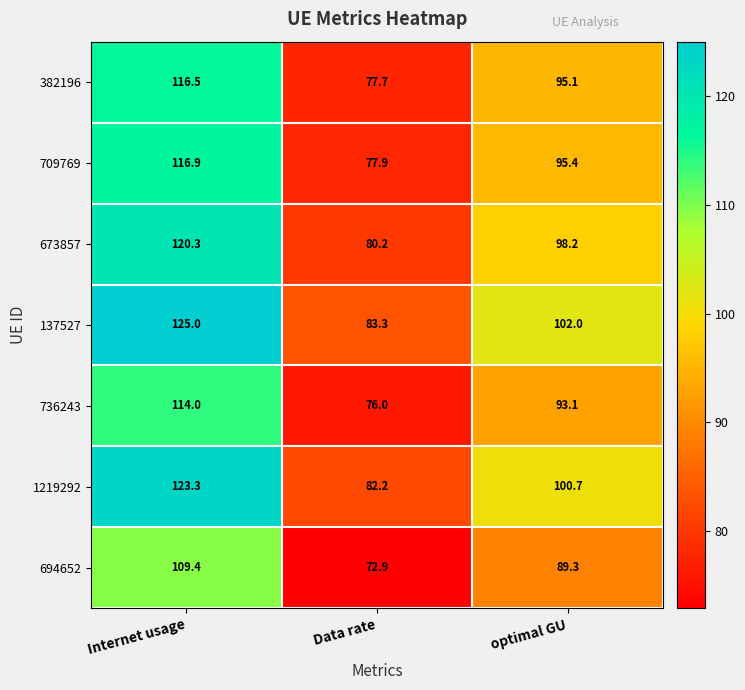

The 673857 series shows 98.2 at optimal GU. True or false?

True